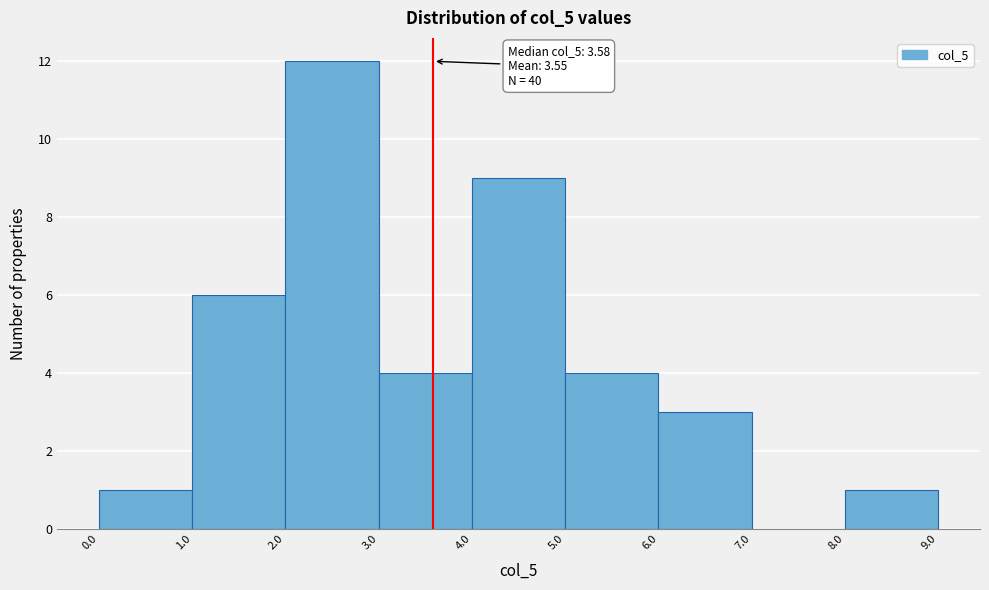

Over which range of the x-axis is the bar tallest?

2.0 to 3.0